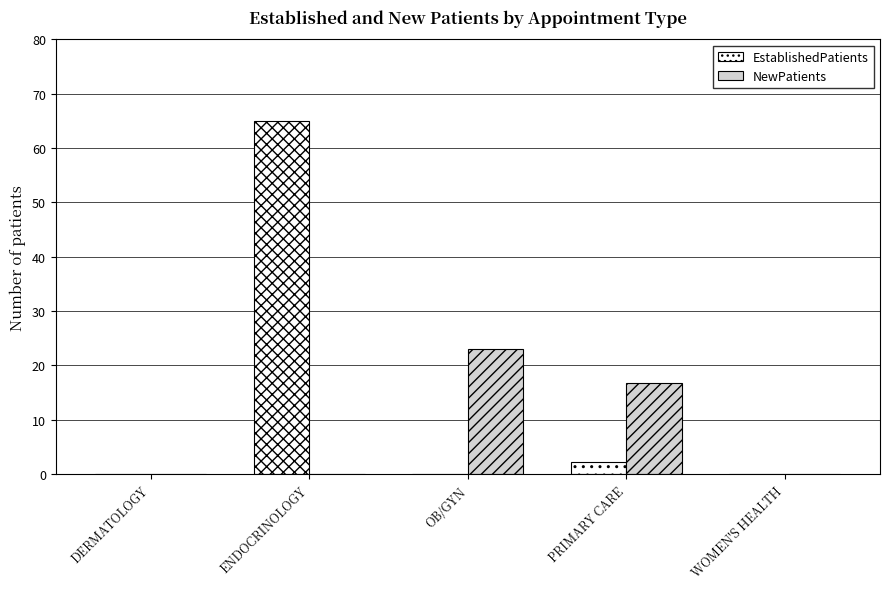

Which series has the largest total across all categories?

EstablishedPatients